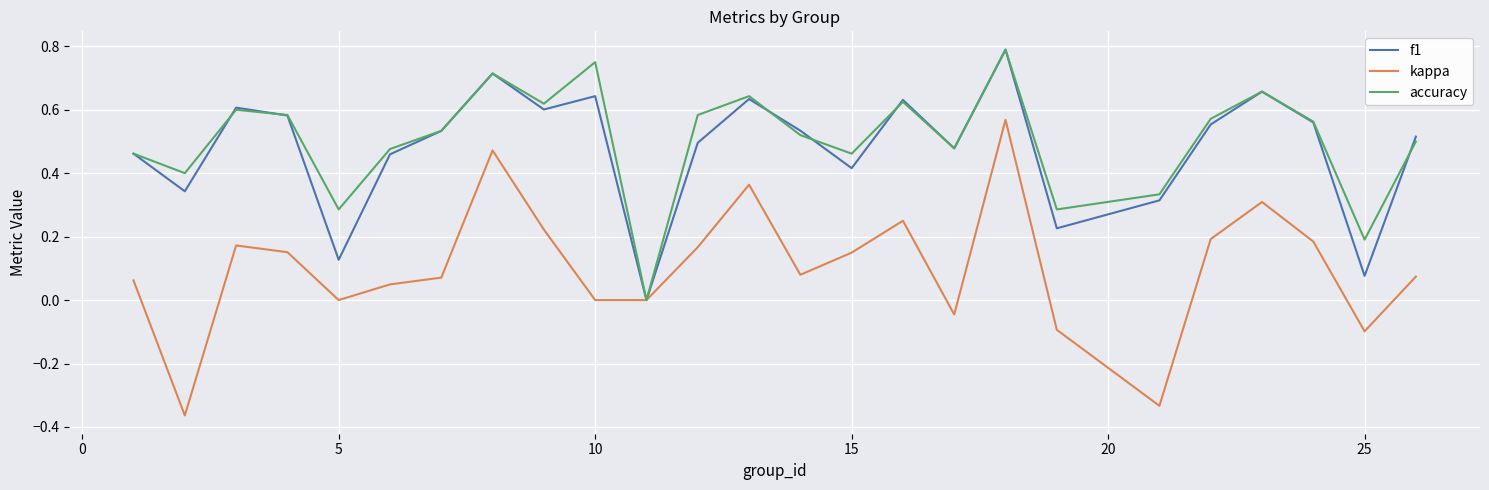

What is the sum of all accuracy values?

12.6